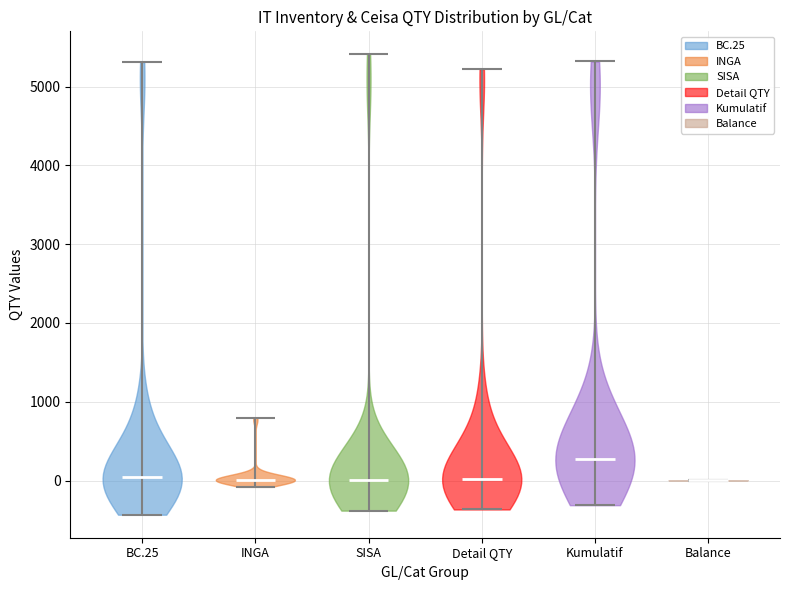

Reading left to right, read every violin against the y-axis: where its median line is, and the lowest and highest points it reaches. The values are not printed on the chart, so give them approximately, as read against the axis.

BC.25: median line 0, lowest point -400, highest point 5300
INGA: median line 0, lowest point -100, highest point 800
SISA: median line 0, lowest point -400, highest point 5400
Detail QTY: median line 0, lowest point -400, highest point 5200
Kumulatif: median line 300, lowest point -300, highest point 5300
Balance: median line 0, lowest point 0, highest point 0